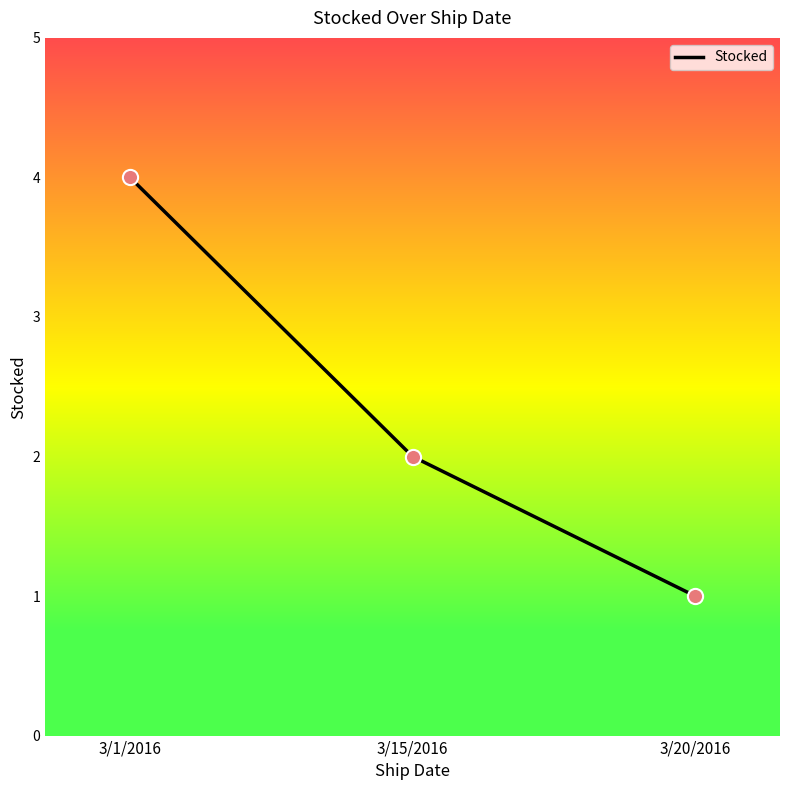

What is the change in value from 3/15/2016 to 3/20/2016?

-1